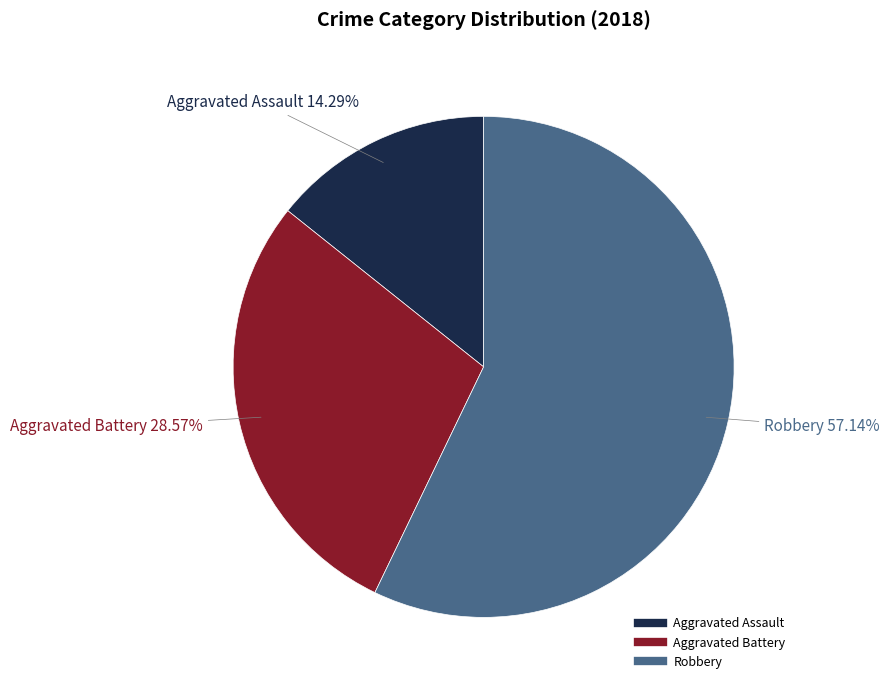

Rank the categories by value from highest to lowest.

Robbery, Aggravated Battery, Aggravated Assault